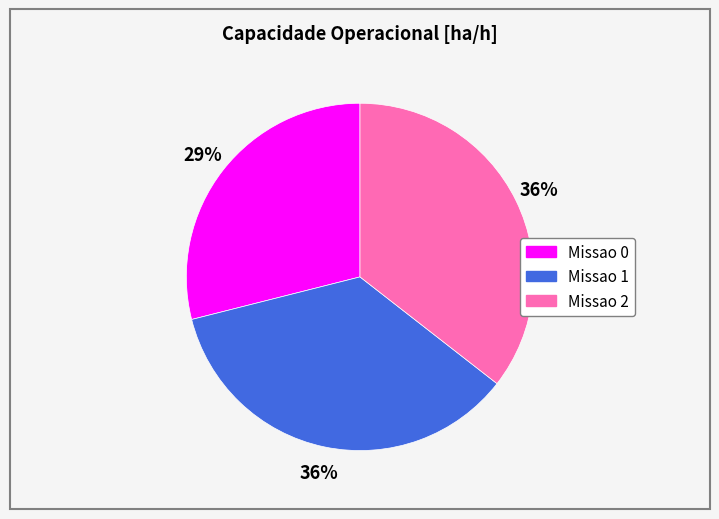

Is it true that Missao 1 is 36% of the pie?

True